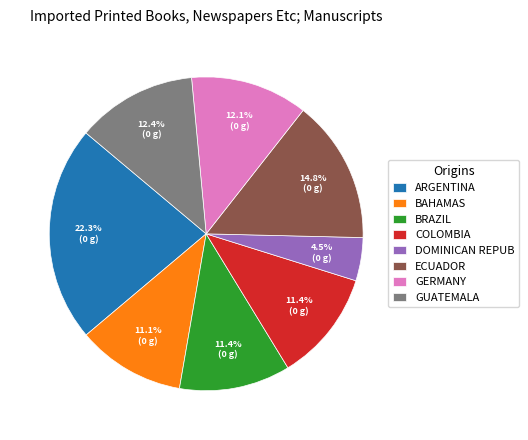

Which slice is the largest?

ARGENTINA